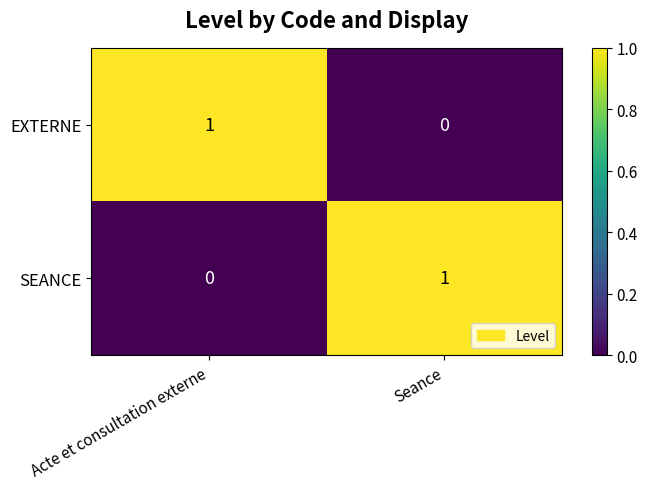

Where is EXTERNE nearest to the value 0?

Seance